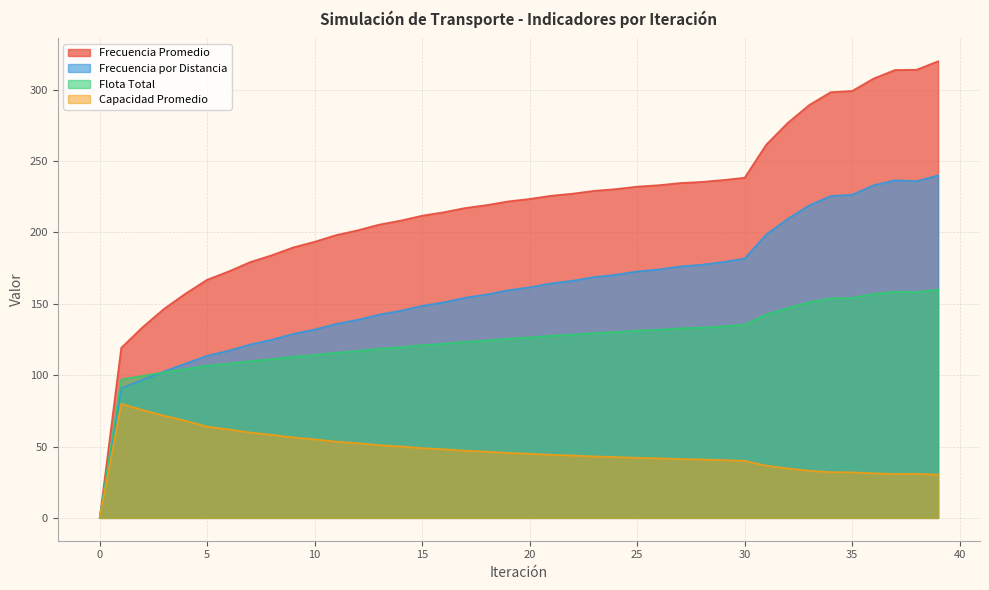

Where is Flota Total nearest to the value 80?

1